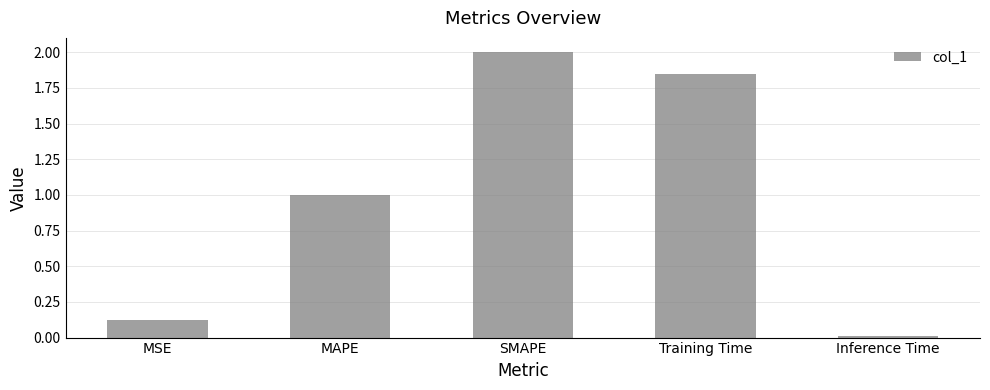

Which has a higher value, Training Time or MSE?

Training Time